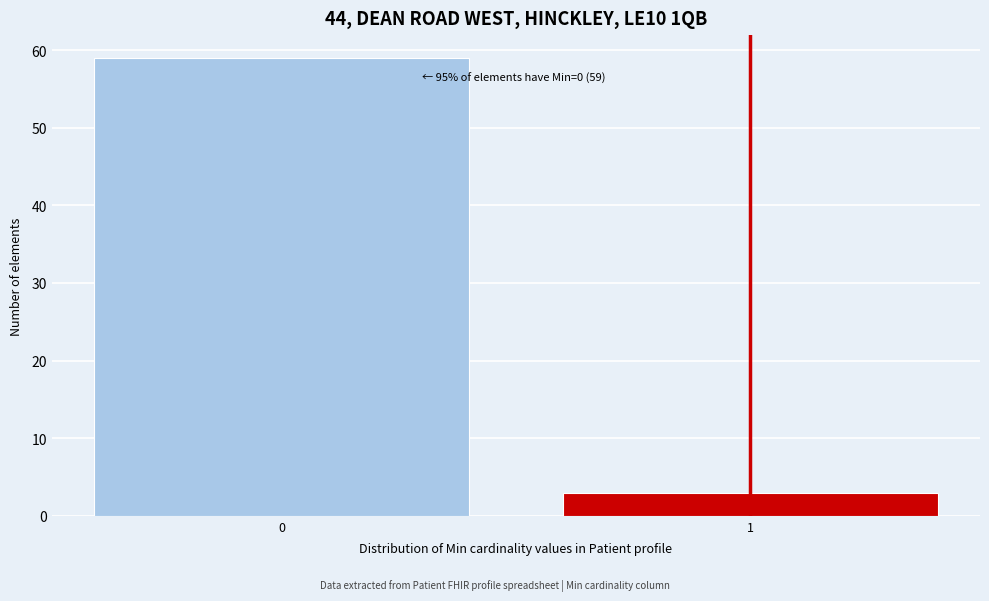

Reading left to right, extract all data points from this chart.

59	3